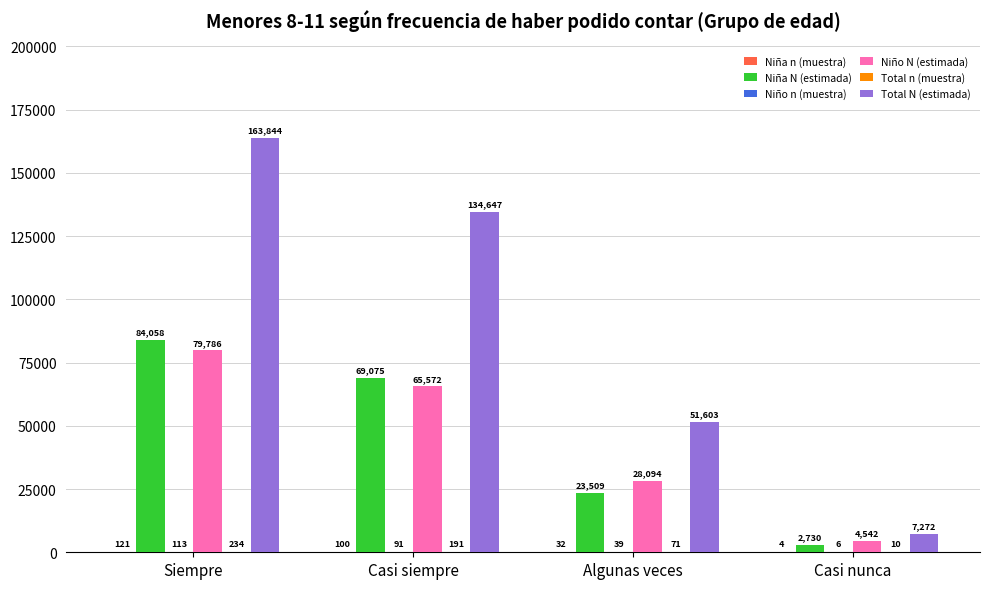

What is the sum of the Niño N (estimada) values at Casi nunca and Siempre?

84328